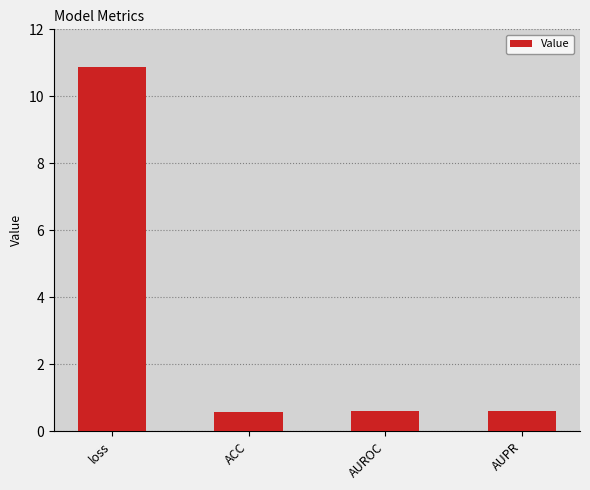

What is the difference between the maximum and minimum values?

10.3